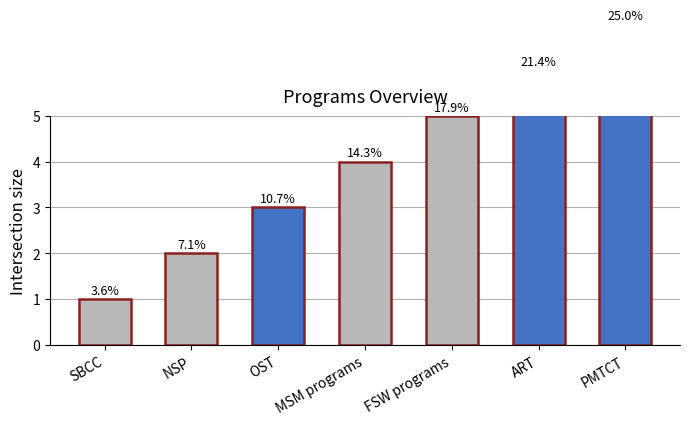

What is the change in value from SBCC to MSM programs?

+3